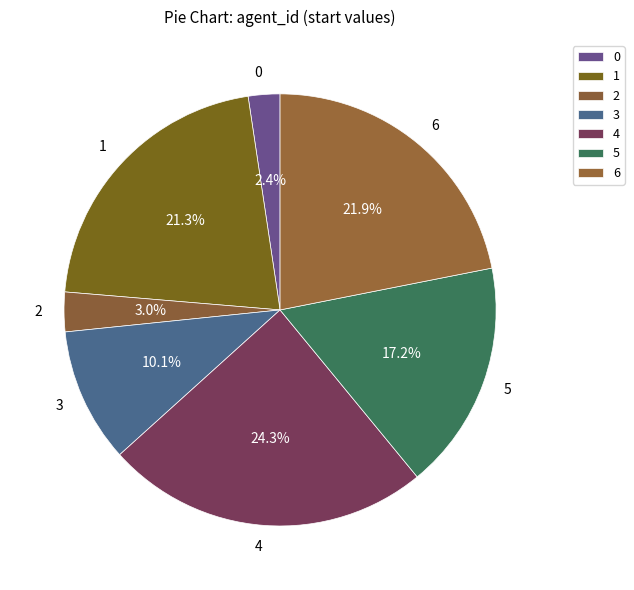

Is it true that 3 is 22% of the pie?

False